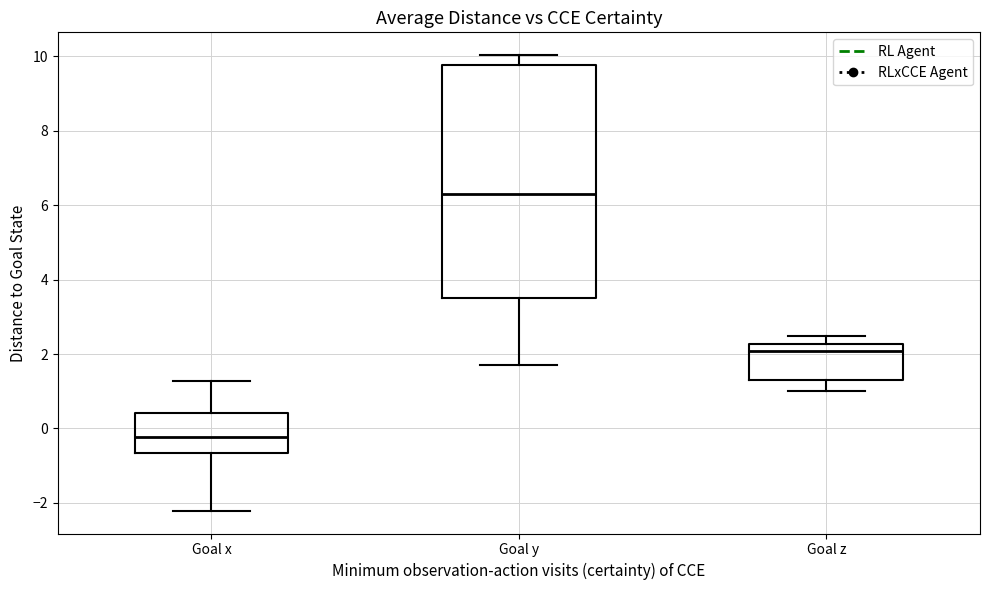

Which box's median line is the lowest?

Goal x